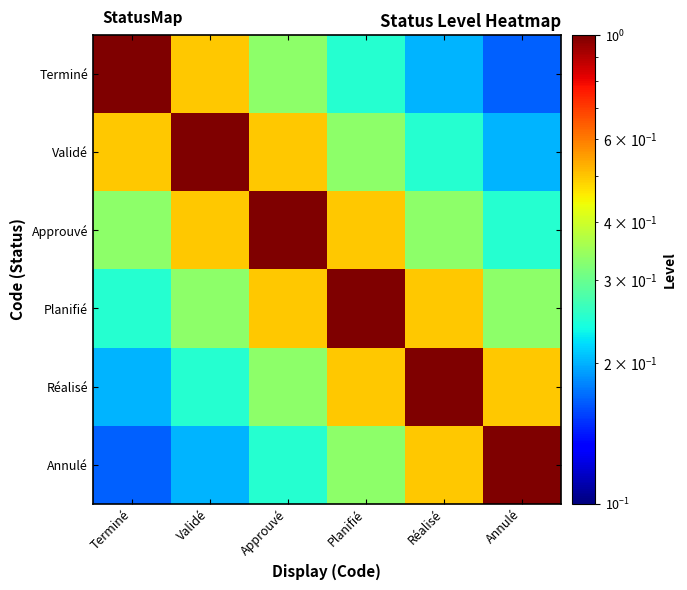

Count the number of data series in this chart.

6